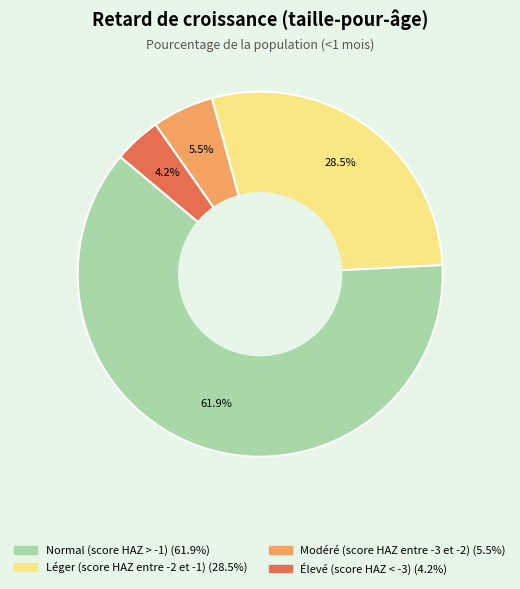

The Normal (score HAZ > -1) slice represents 62% of the pie. True or false?

True